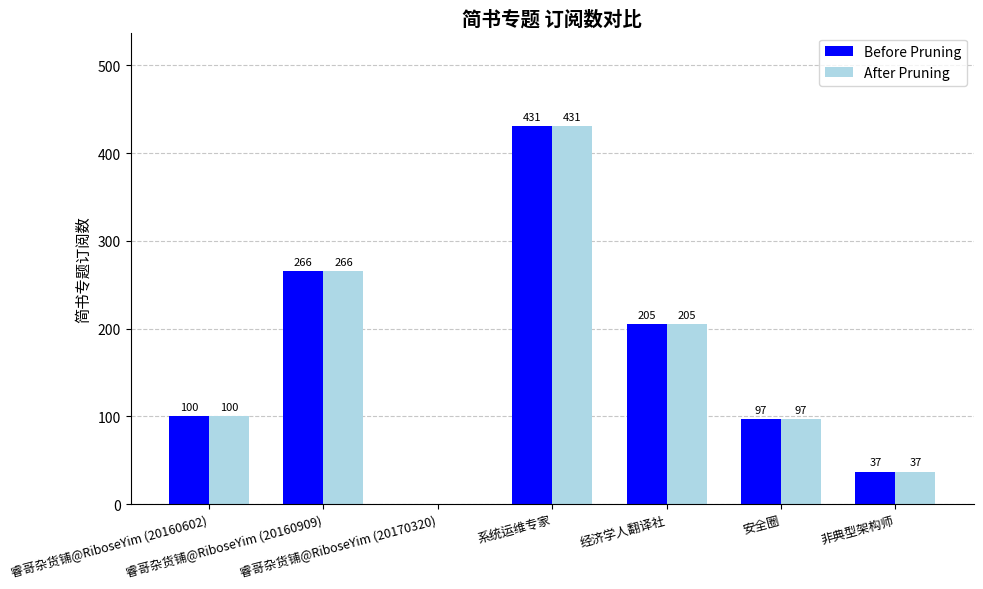

What is the maximum value shown in the chart?

431